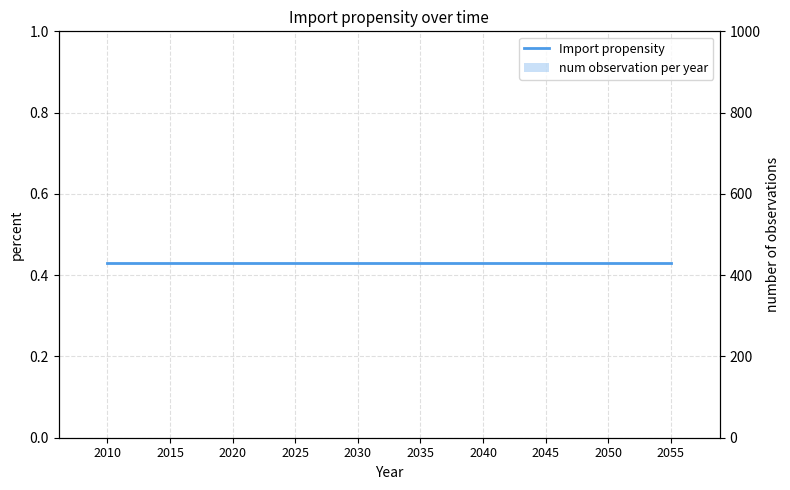

Is the value of Import propensity at 2045 greater than the value of num observation per year at 2030?

Yes